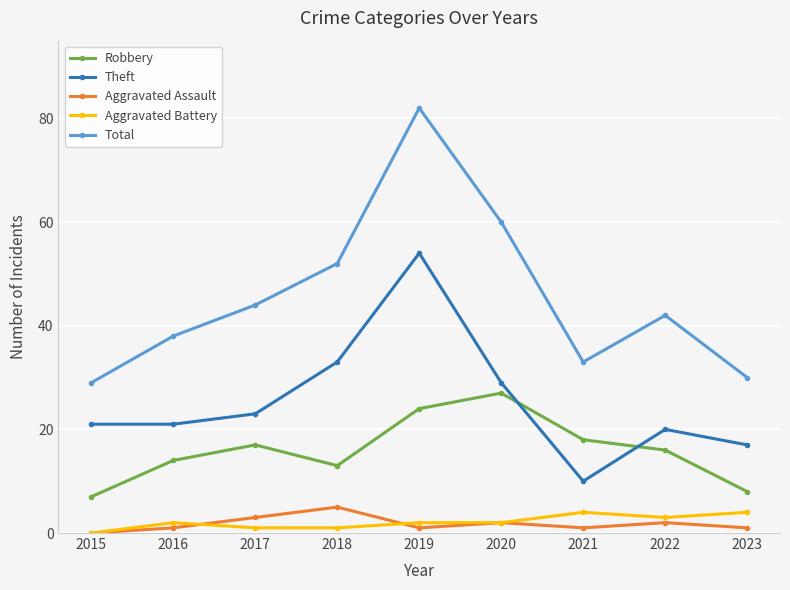

What are all the series names shown in the legend?

Robbery, Theft, Aggravated Assault, Aggravated Battery, Total